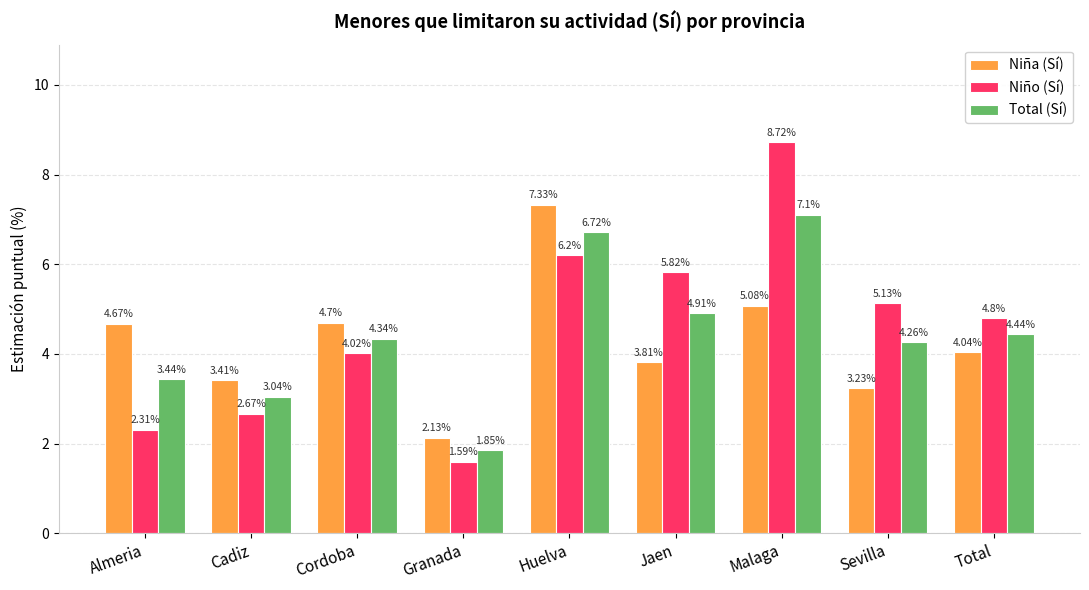

At Granada, list the series in order from largest to smallest.

Niña (Sí), Total (Sí), Niño (Sí)